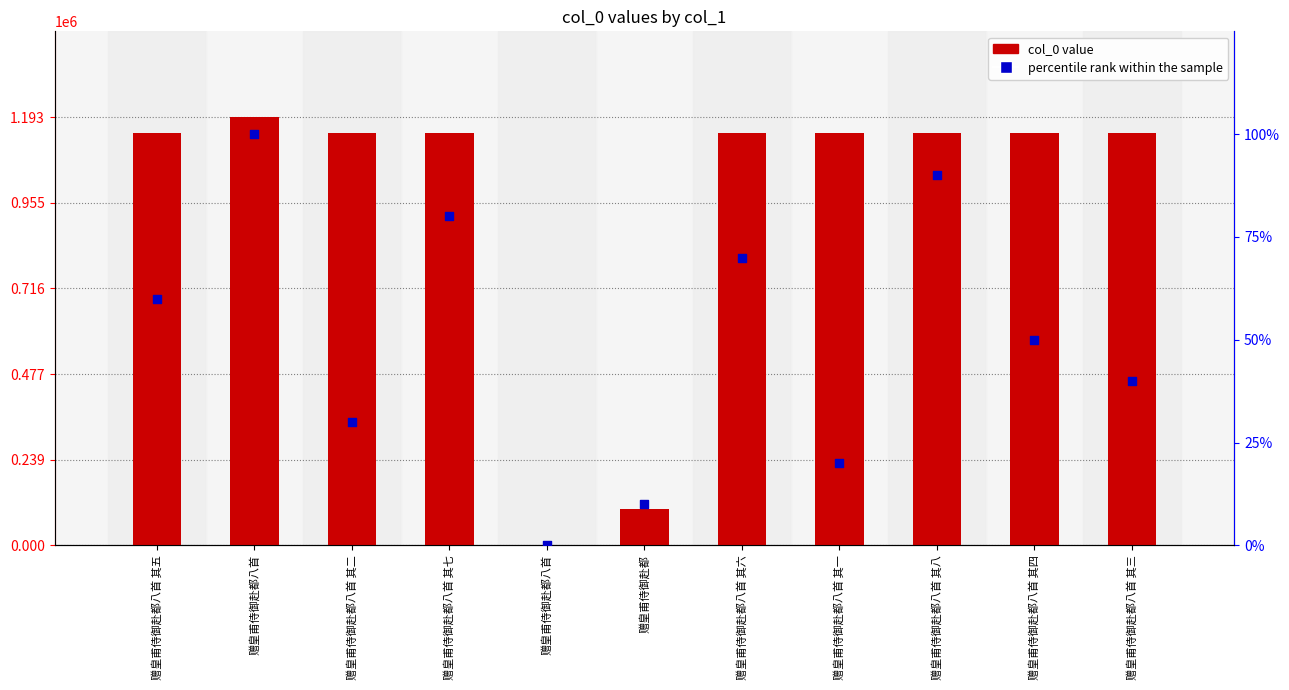

What are all the series names shown in the legend?

col_0 value, percentile rank within the sample